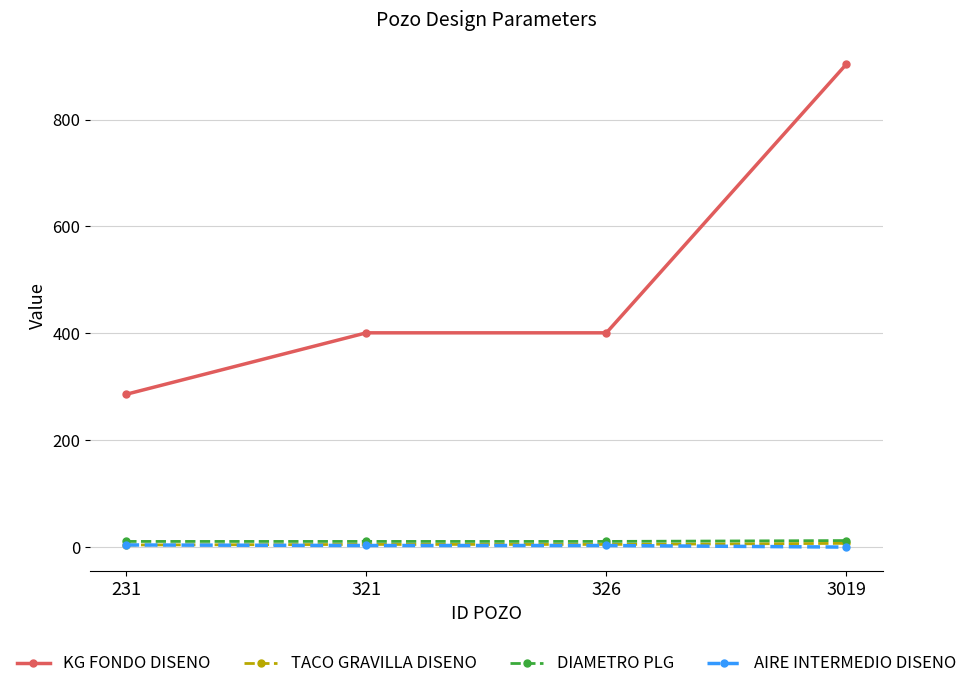

What is the approximate value of DIAMETRO PLG at 326?

10.6